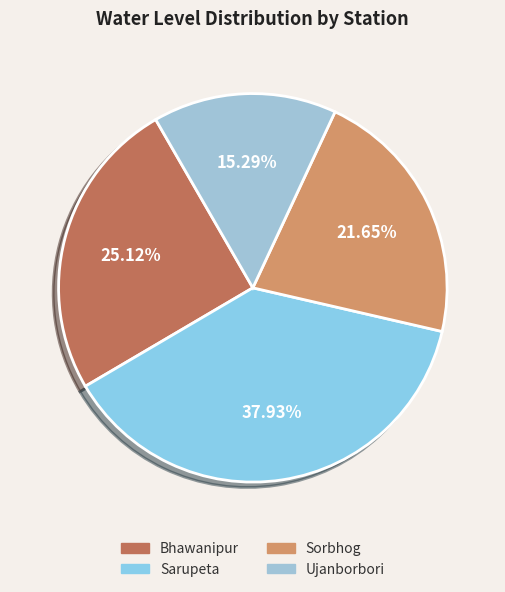

Is it true that Sorbhog is 34% of the pie?

False